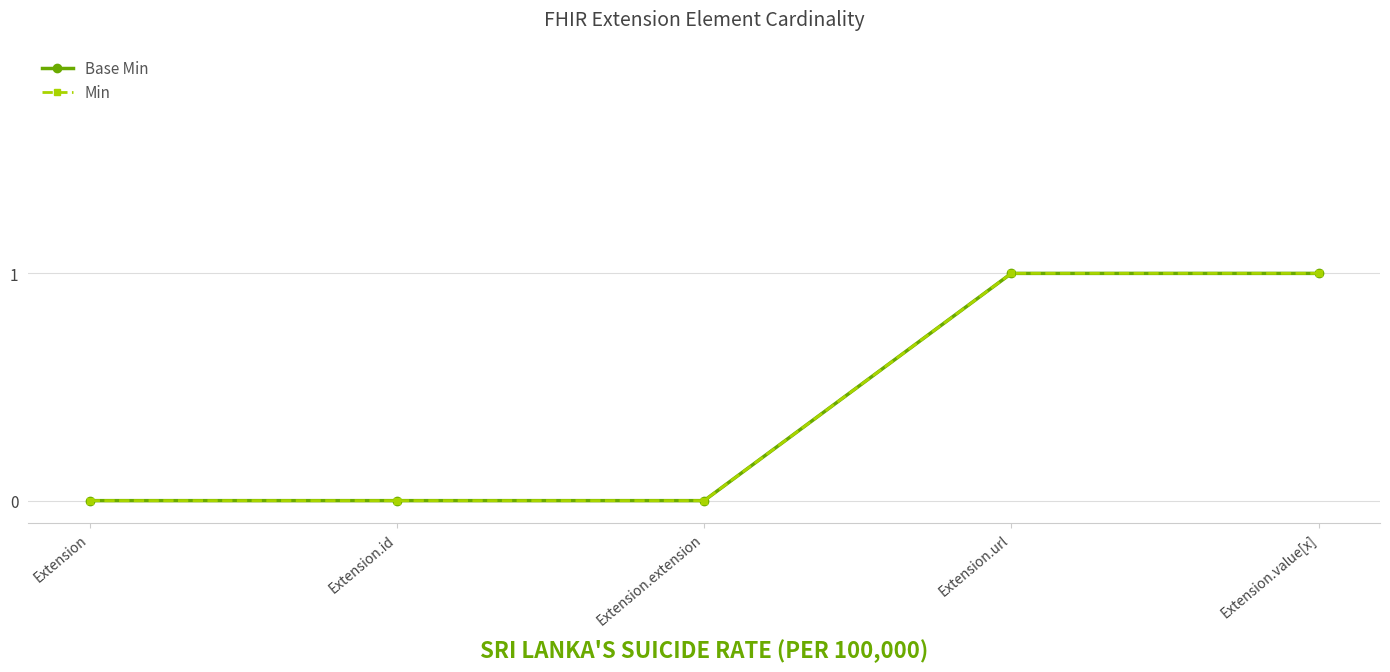

Does the chart have visible grid lines?

Yes